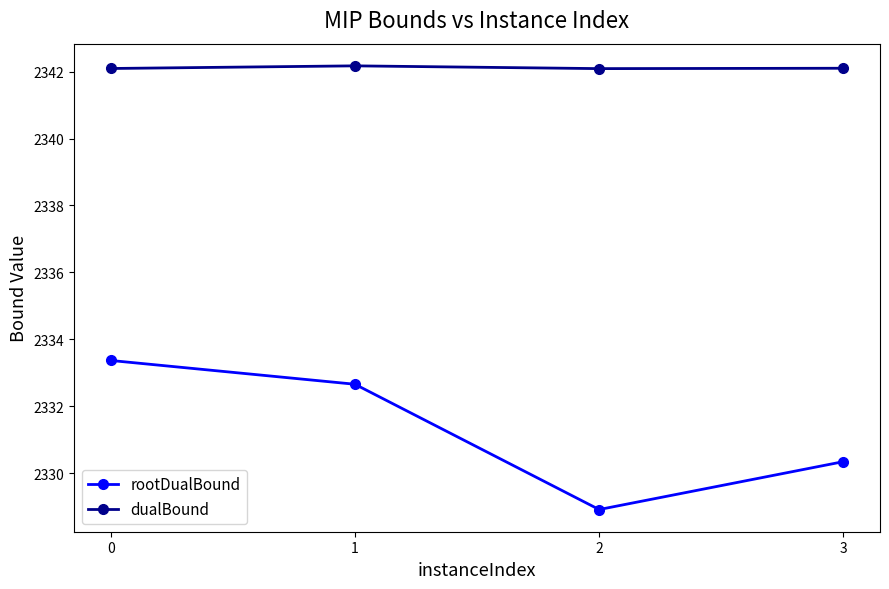

Reading left to right, extract all data points from this chart.

rootDualBound: 2333.4	2332.7	2328.9	2330.3
dualBound: 2342.1	2342.2	2342.1	2342.1